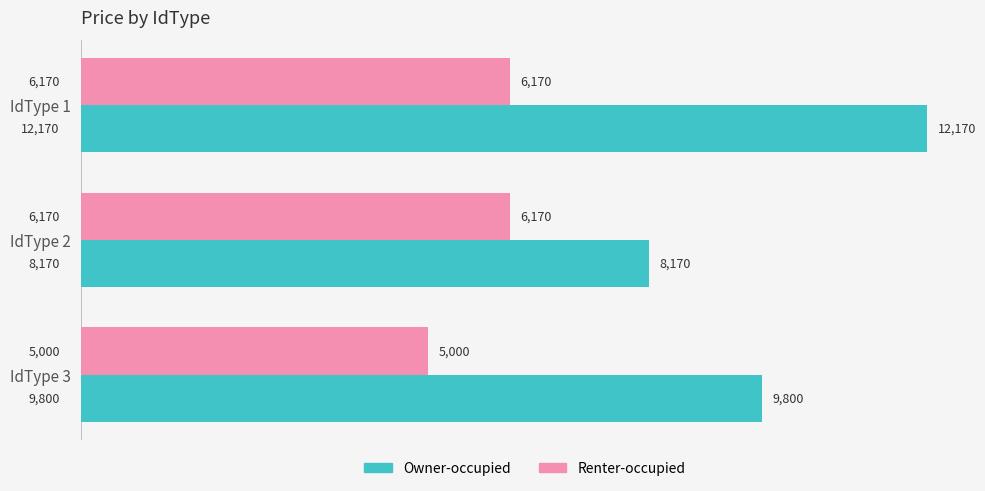

Between IdType 1 and IdType 3, which series saw the biggest shift?

Owner-occupied